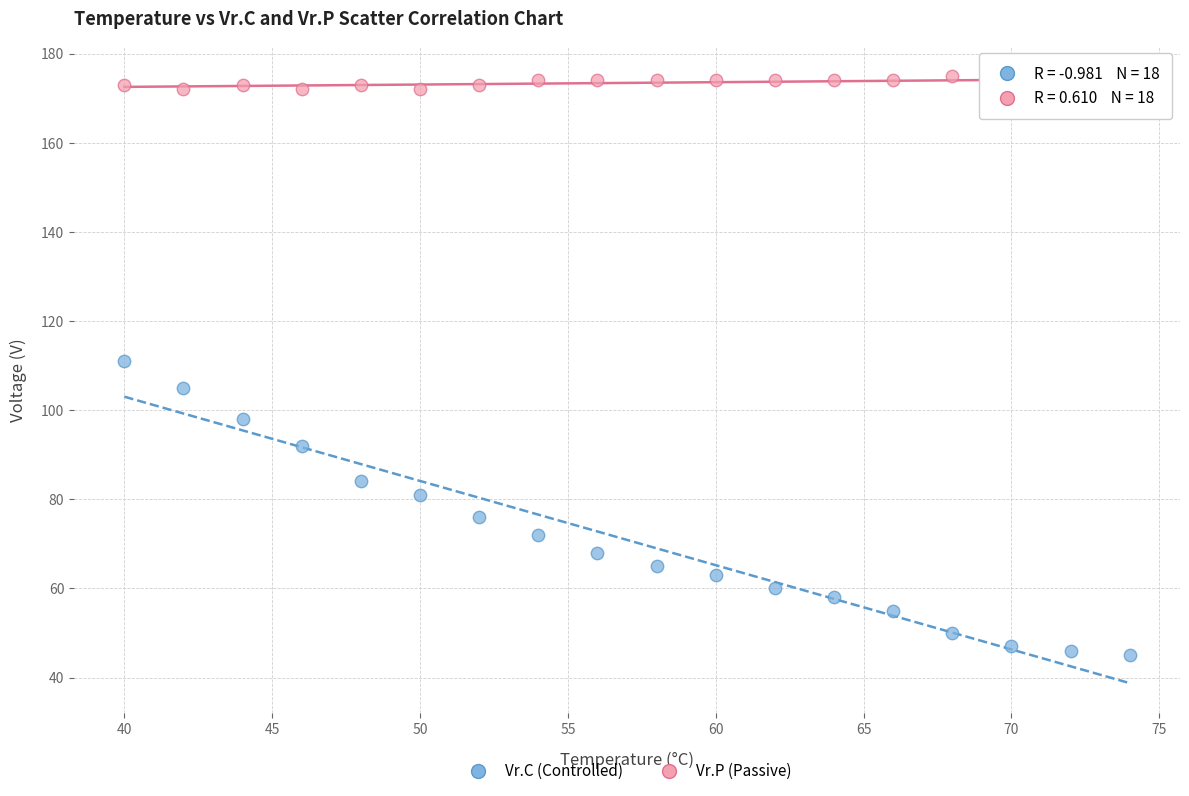

Which series reaches the maximum Y coordinate?

Vr.P (Passive)